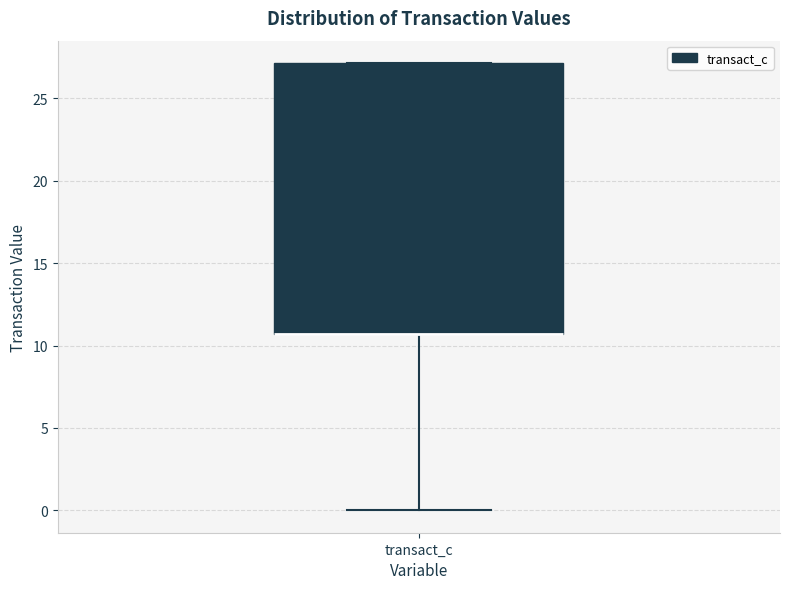

Transcribe this box plot: give where the median line is, the range the box spans, and where the two whiskers end, as read against the y-axis. The values are not printed on the chart, so give them approximately, as read against the axis.

median 10.5 (drawn on the box's lower edge), box 10.5 to 27.0, whiskers 0.0 to 27.0